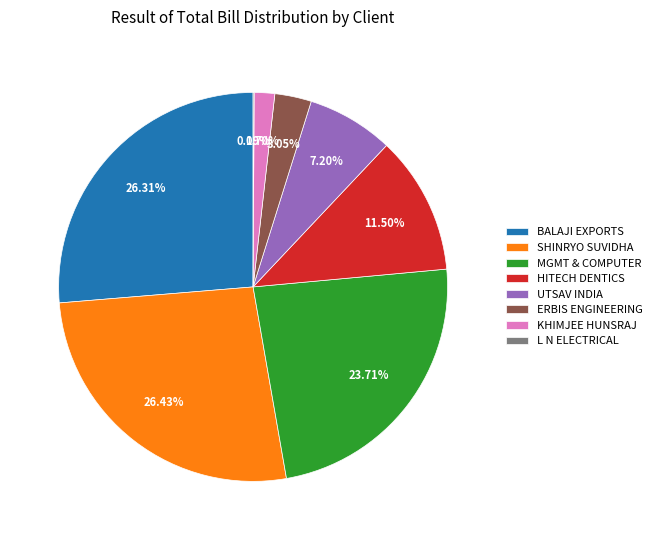

Does any single category account for the majority?

No